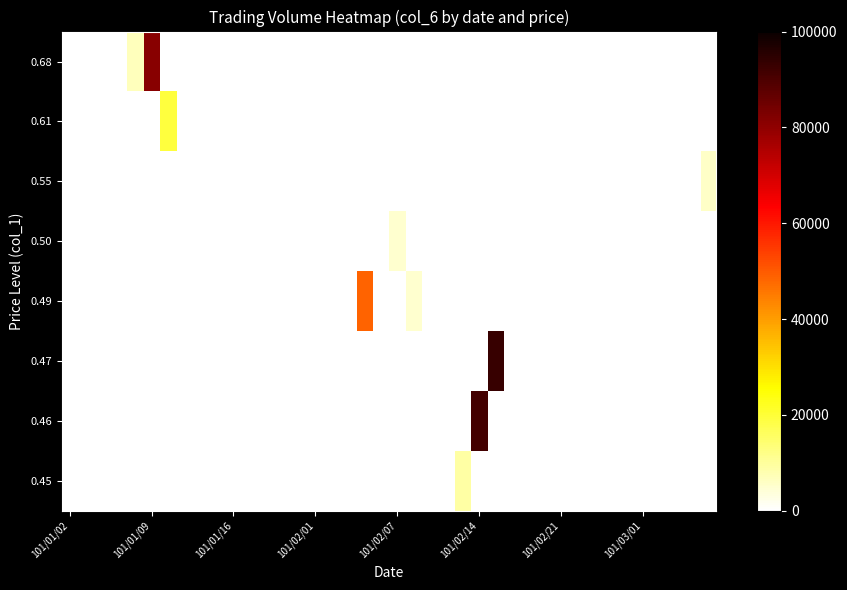

Reading left to right, transcribe all the data shown in this chart.

row_0: 0	0	0	0	6800	80920	0	0	0	0	0	0	0	0	0	0	0	0	0	0	0	0	0	0	0	0	0	0	0	0	0	0	0	0	0	0	0	0	0	0
row_1: 0	0	0	0	0	0	19300	0	0	0	0	0	0	0	0	0	0	0	0	0	0	0	0	0	0	0	0	0	0	0	0	0	0	0	0	0	0	0	0	0
row_2: 0	0	0	0	0	0	0	0	0	0	0	0	0	0	0	0	0	0	0	0	0	0	0	0	0	0	0	0	0	0	0	0	0	0	0	0	0	0	0	5500
row_3: 0	0	0	0	0	0	0	0	0	0	0	0	0	0	0	0	0	0	0	0	5000	0	0	0	0	0	0	0	0	0	0	0	0	0	0	0	0	0	0	0
row_4: 0	0	0	0	0	0	0	0	0	0	0	0	0	0	0	0	0	0	48510	0	0	4900	0	0	0	0	0	0	0	0	0	0	0	0	0	0	0	0	0	0
row_5: 0	0	0	0	0	0	0	0	0	0	0	0	0	0	0	0	0	0	0	0	0	0	0	0	0	0	93060	0	0	0	0	0	0	0	0	0	0	0	0	0
row_6: 0	0	0	0	0	0	0	0	0	0	0	0	0	0	0	0	0	0	0	0	0	0	0	0	0	91080	0	0	0	0	0	0	0	0	0	0	0	0	0	0
row_7: 0	0	0	0	0	0	0	0	0	0	0	0	0	0	0	0	0	0	0	0	0	0	0	0	9000	0	0	0	0	0	0	0	0	0	0	0	0	0	0	0